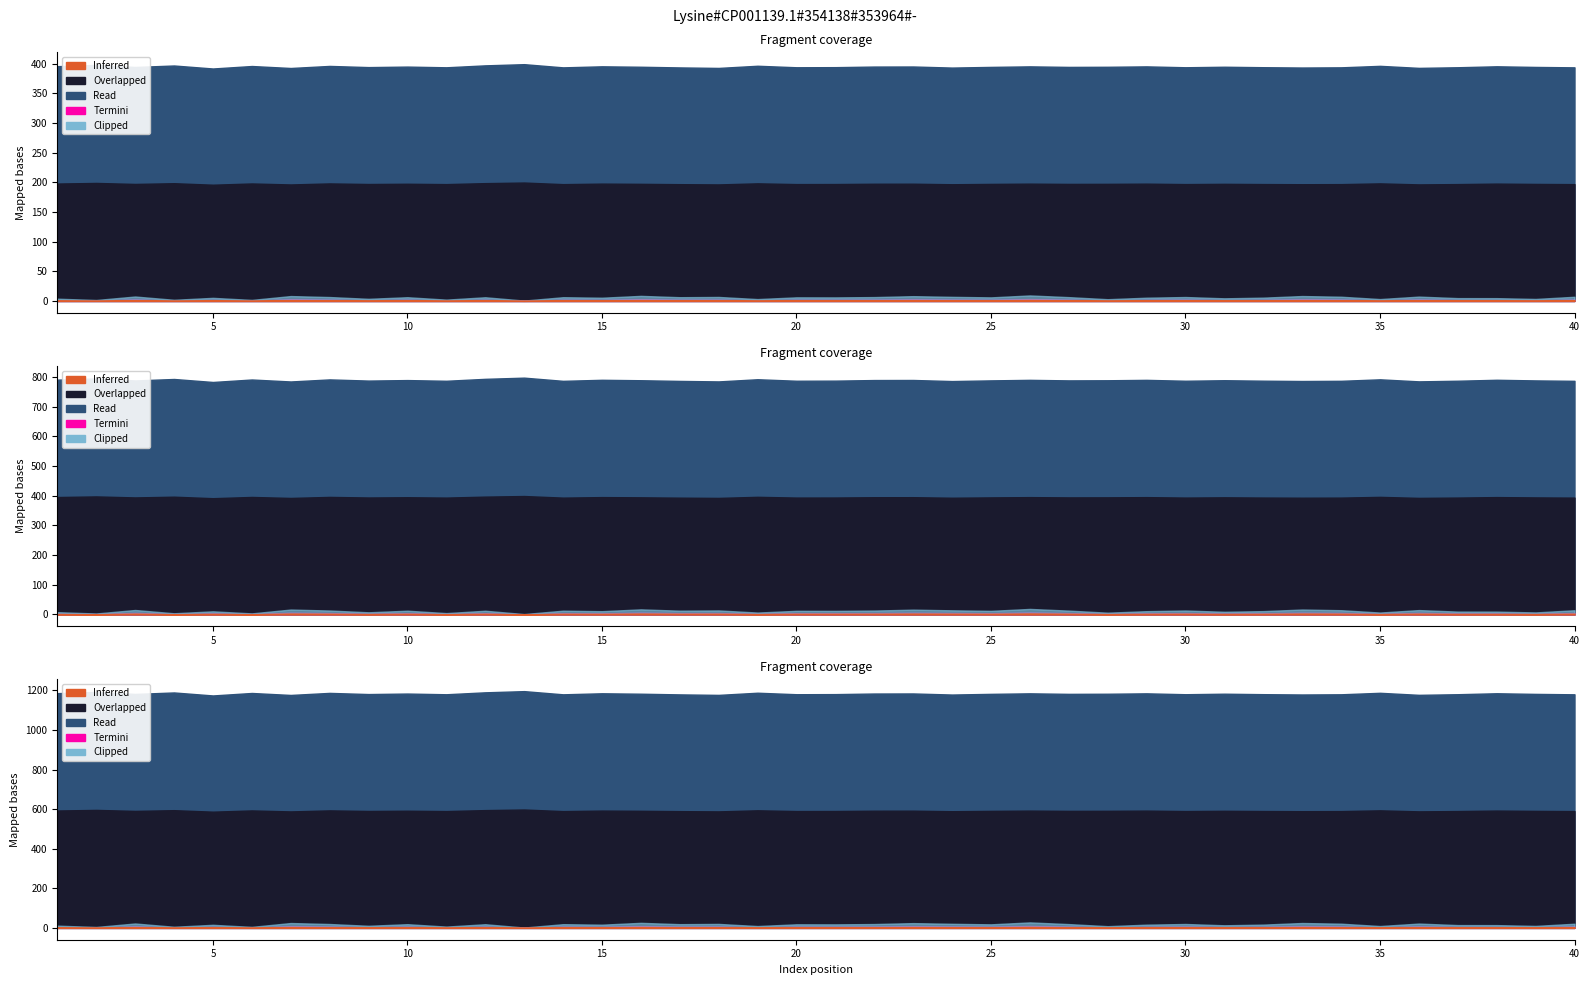

What is the difference between the y values at 37 and 15?

0.1